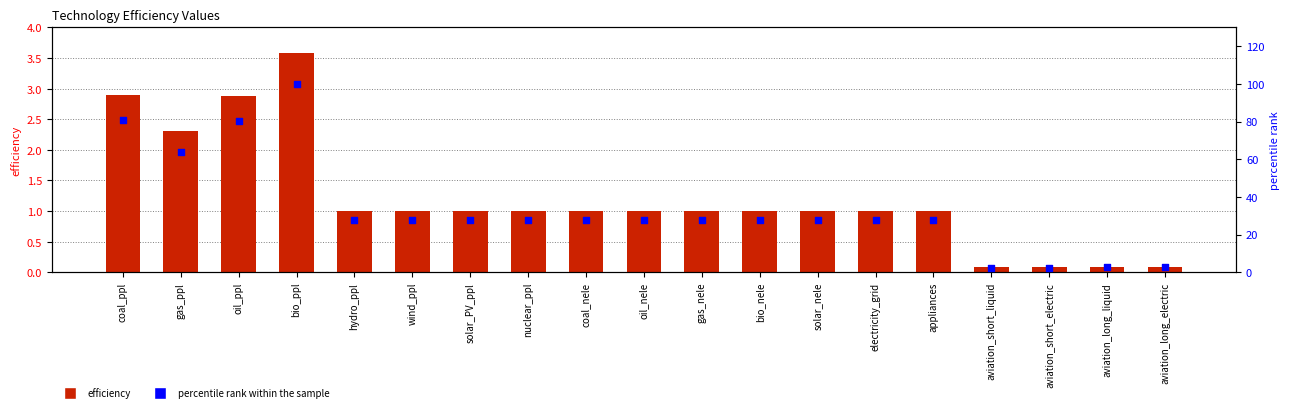

Is the value of efficiency at oil_nele greater than the value of percentile rank within the sample at wind_ppl?

No